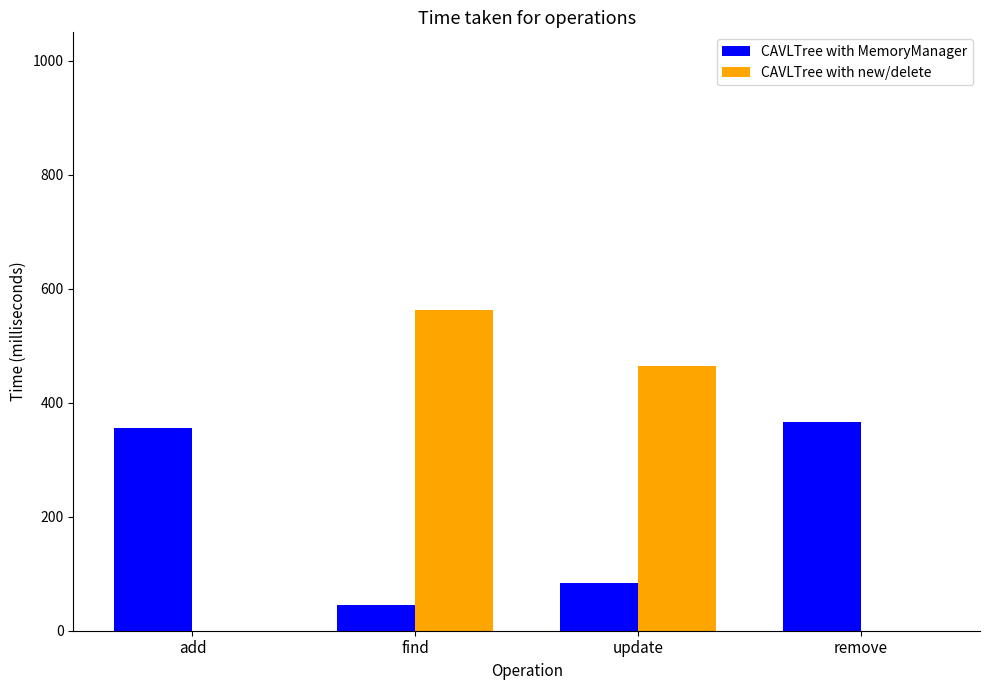

Which category has the highest value in the CAVLTree with MemoryManager series?

remove